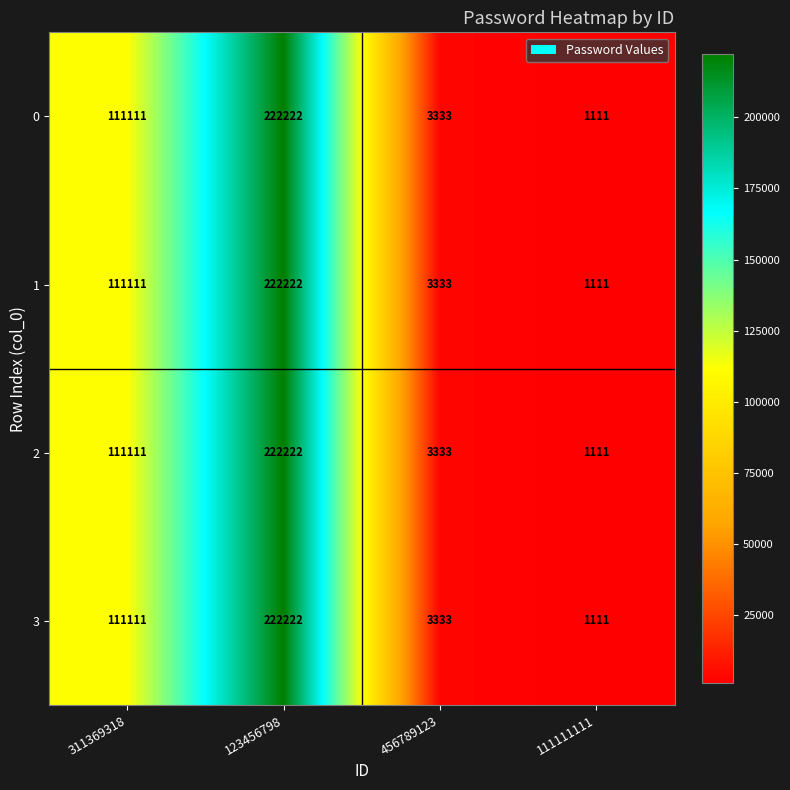

The value of 2 at 311369318 is 51121. True or false?

False